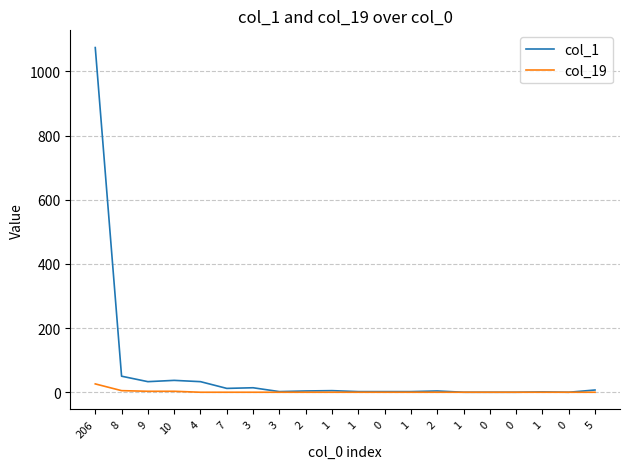

Which category has the lowest value across all series?

1